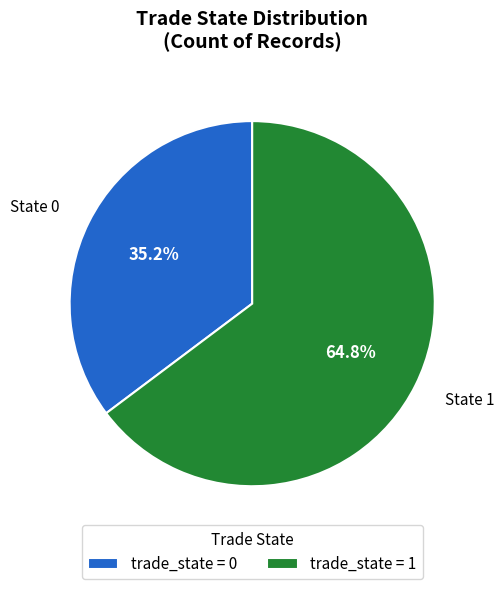

To the nearest percent, what is the average slice percentage?

50%